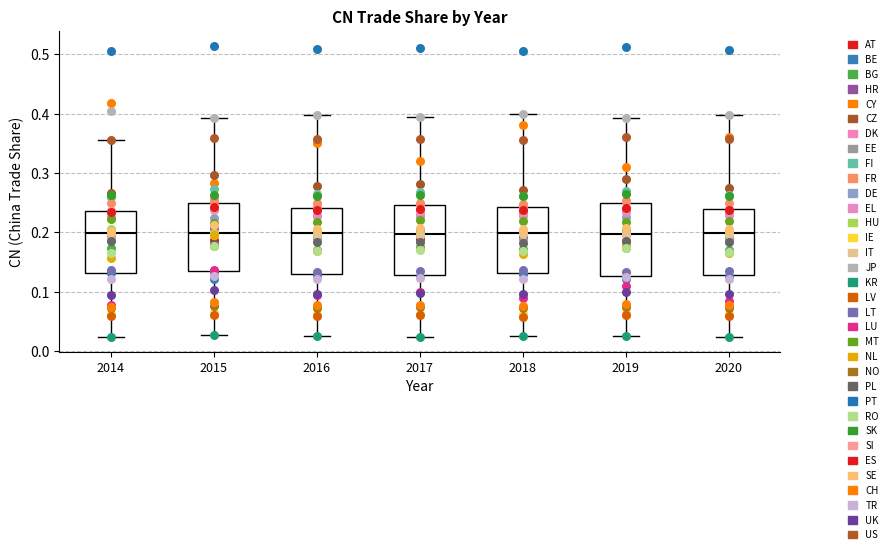

Reading left to right, read every box against the y-axis: the position of its median line, the range the box covers, and the ends of its whiskers. The values are not printed on the chart, so give them approximately, as read against the axis.

2014: median 0.20, box 0.13 to 0.24, whiskers 0.02 to 0.36
2015: median 0.20, box 0.13 to 0.25, whiskers 0.03 to 0.39
2016: median 0.20, box 0.13 to 0.24, whiskers 0.03 to 0.40
2017: median 0.20, box 0.13 to 0.25, whiskers 0.02 to 0.39
2018: median 0.20, box 0.13 to 0.24, whiskers 0.03 to 0.40
2019: median 0.20, box 0.13 to 0.25, whiskers 0.03 to 0.39
2020: median 0.20, box 0.13 to 0.24, whiskers 0.02 to 0.40